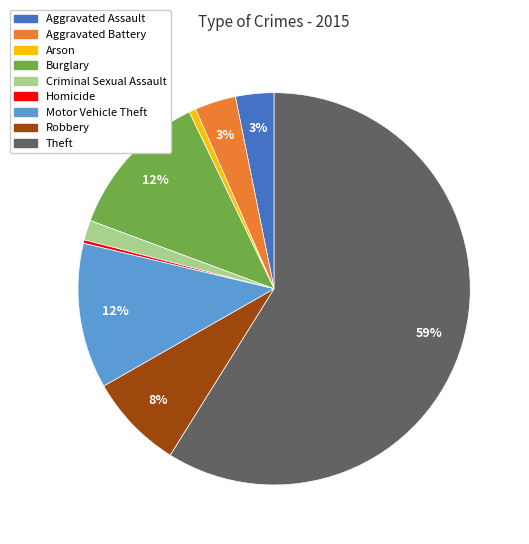

Does Homicide represent more than half of the total?

No